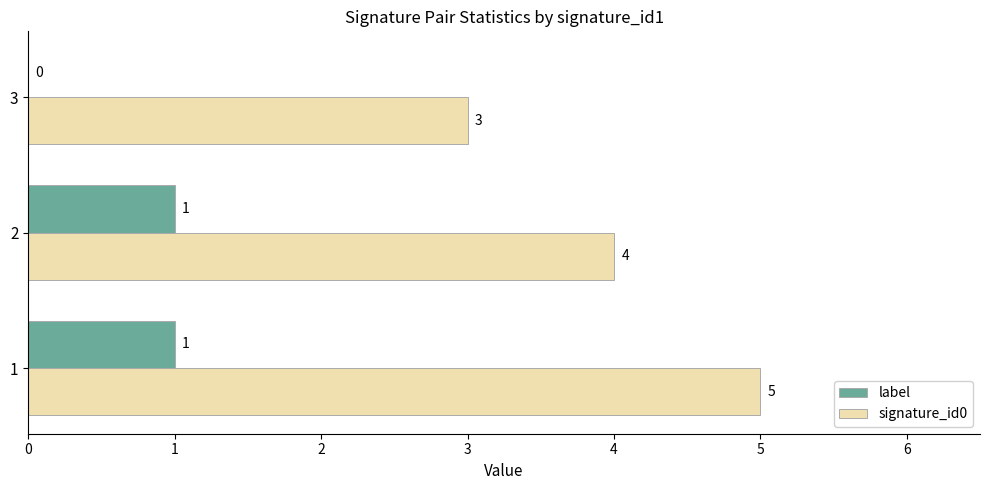

At which label is signature_id0 closest to 4?

2